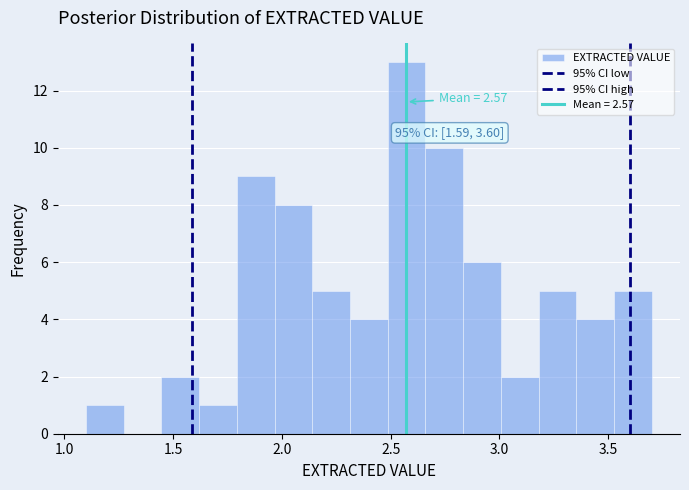

Read against the x-axis, roughly where is the centre of the tallest bar?

2.55